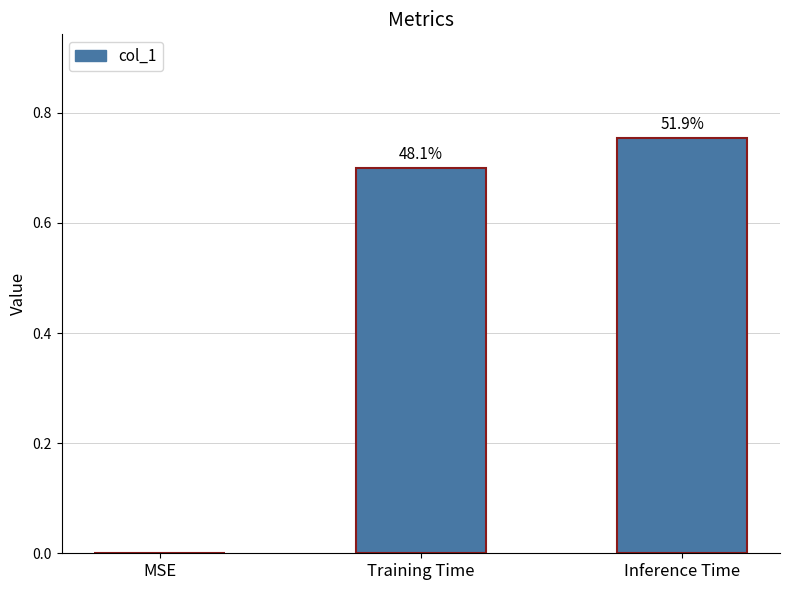

Are the bars horizontal?

No